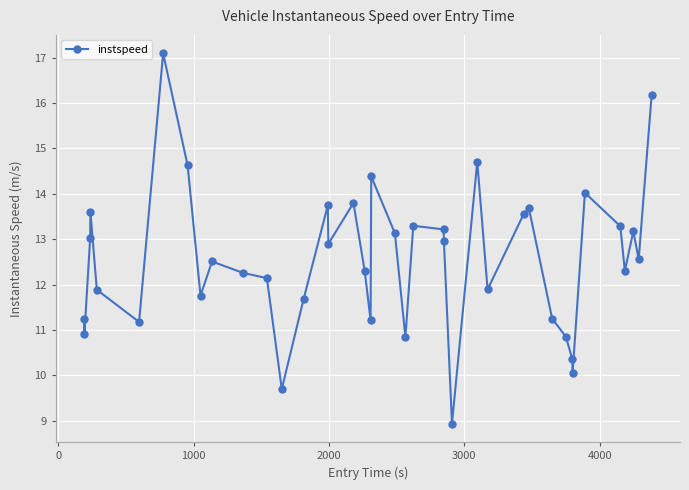

What is the maximum value shown in the chart?

17.1